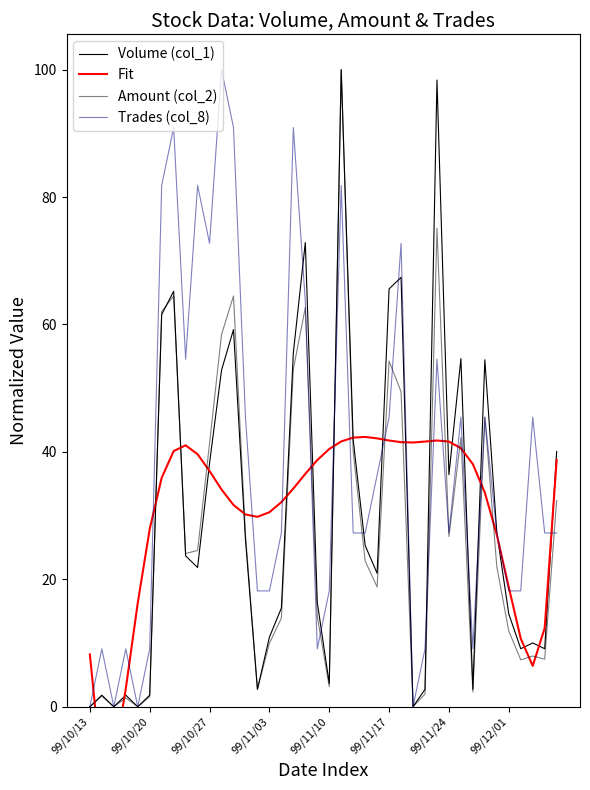

True or false: Trades (col_8) has a value of 45.5 at 31.

True